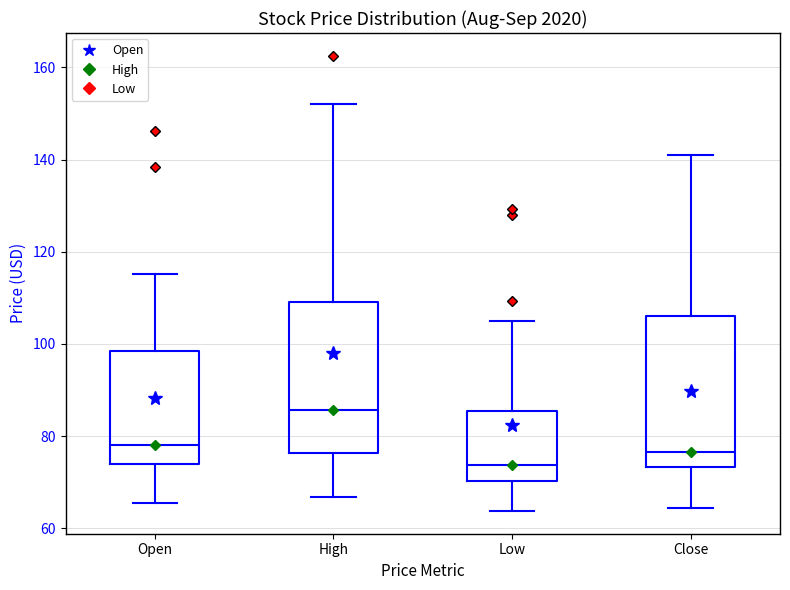

Reading left to right, transcribe this box plot: for each box, give where its median line is, the range the box spans, and where its two whiskers end, as read against the y-axis. The values are not printed on the chart, so give them approximately, as read against the axis.

Open: median 78, box 74 to 98, whiskers 66 to 116
High: median 86, box 76 to 108, whiskers 66 to 152
Low: median 74, box 70 to 86, whiskers 64 to 106
Close: median 76, box 74 to 106, whiskers 64 to 142